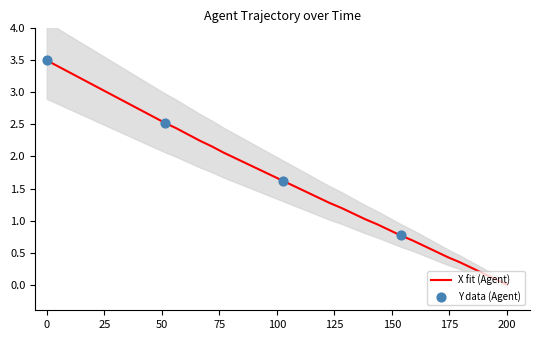

What is the highest value of the X fit (Agent) series?

3.5